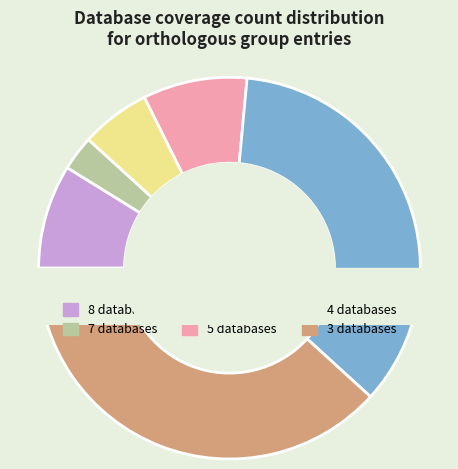

Which has a higher value, Db_count_5 or Db_count_4?

Db_count_4